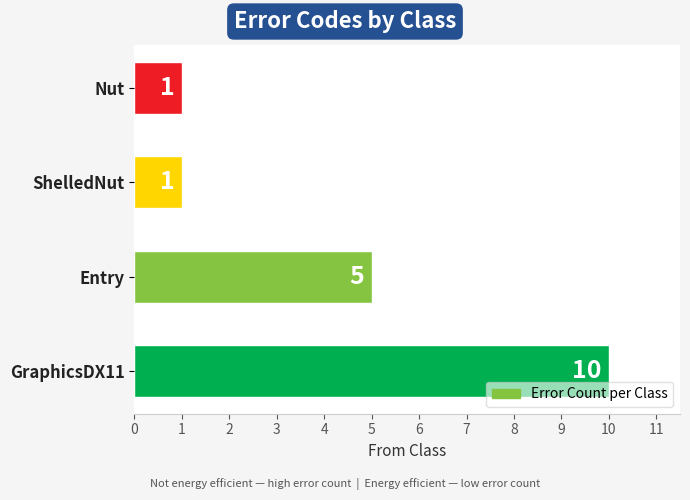

What is the sum of all values?

17